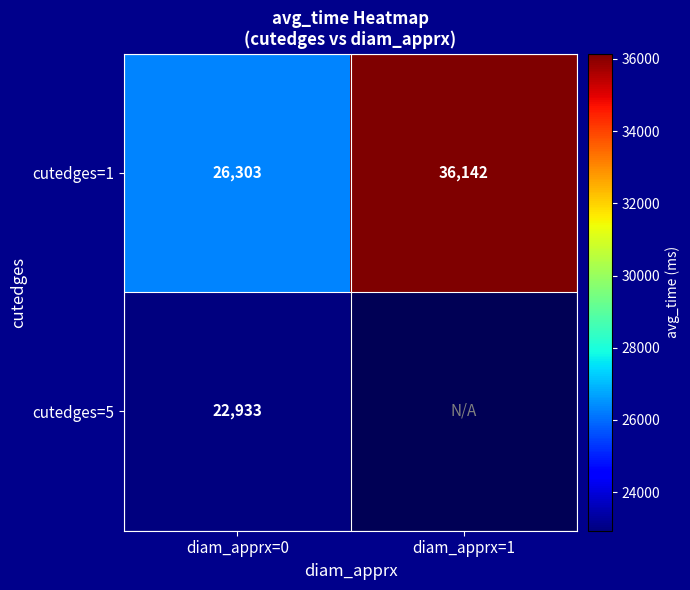

Rank the categories by cutedges=1 value from highest to lowest.

diam_apprx=1, diam_apprx=0